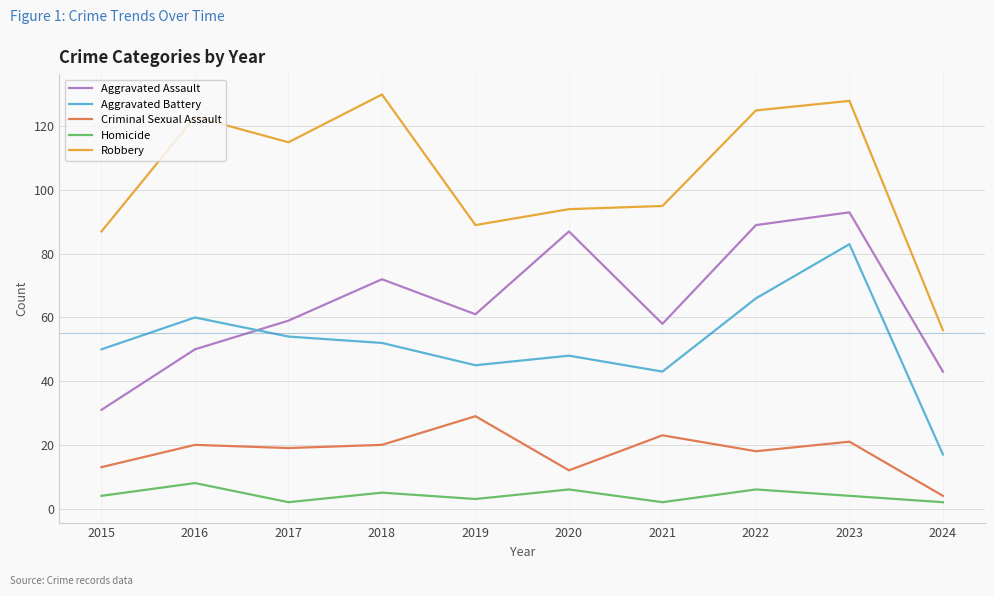

Between 2016 and 2024, which series saw the biggest shift?

Robbery